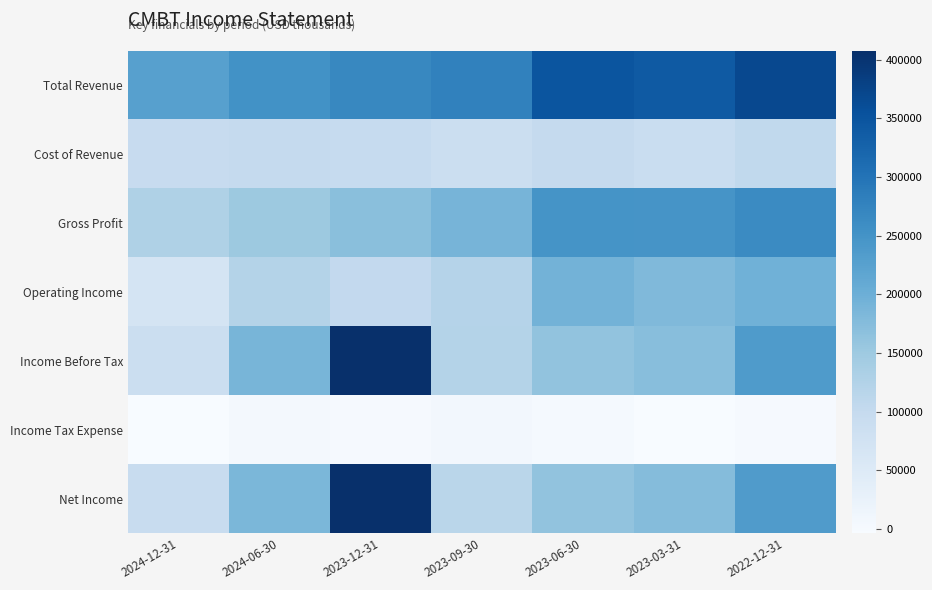

Reading right to left, list all the values displayed in this chart.

Total Revenue: 2022-12-31=368100	2023-03-31=340000	2023-06-30=348200	2023-09-30=278400	2023-12-31=268600	2024-06-30=252000	2024-12-31=226000
Cost of Revenue: 2022-12-31=104600	2023-03-31=91700	2023-06-30=99400	2023-09-30=88500	2023-12-31=98000	2024-06-30=100000	2024-12-31=97100
Gross Profit: 2022-12-31=263500	2023-03-31=248300	2023-06-30=248700	2023-09-30=189900	2023-12-31=170600	2024-06-30=152000	2024-12-31=128900
Operating Income: 2022-12-31=196900	2023-03-31=180200	2023-06-30=193000	2023-09-30=121100	2023-12-31=103000	2024-06-30=122500	2024-12-31=68700
Income Before Tax: 2022-12-31=235800	2023-03-31=171800	2023-06-30=163300	2023-09-30=121600	2023-12-31=407400	2024-06-30=188900	2024-12-31=89400
Income Tax Expense: 2022-12-31=700	2023-03-31=-3300	2023-06-30=1500	2023-09-30=7000	2023-12-31=800	2024-06-30=4600	2024-12-31=-3700
Net Income: 2022-12-31=235100	2023-03-31=175000	2023-06-30=161800	2023-09-30=114600	2023-12-31=406600	2024-06-30=184400	2024-12-31=93100